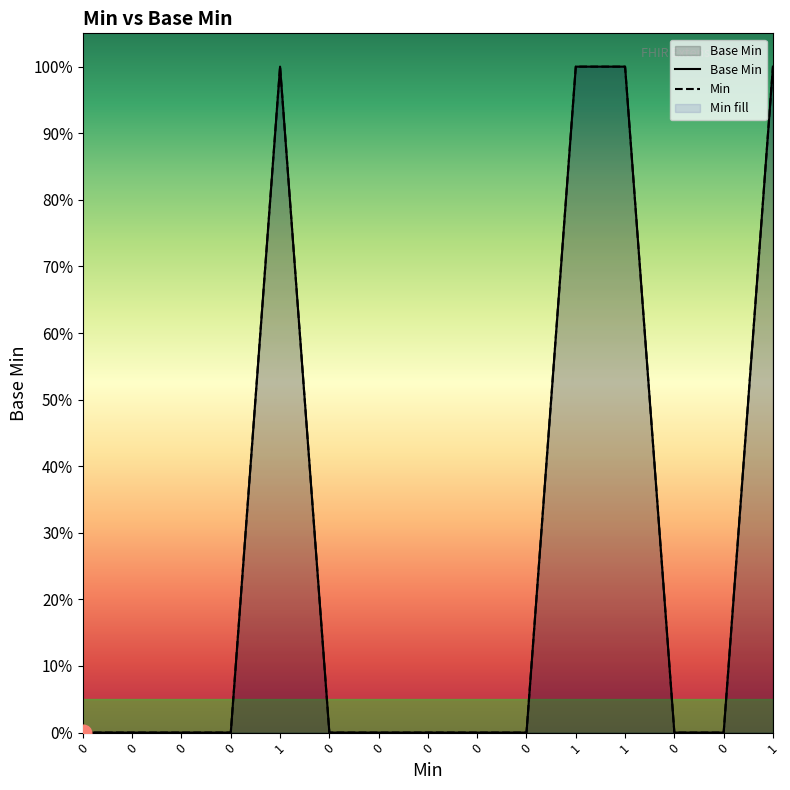

What is the difference between the maximum and minimum values?

1